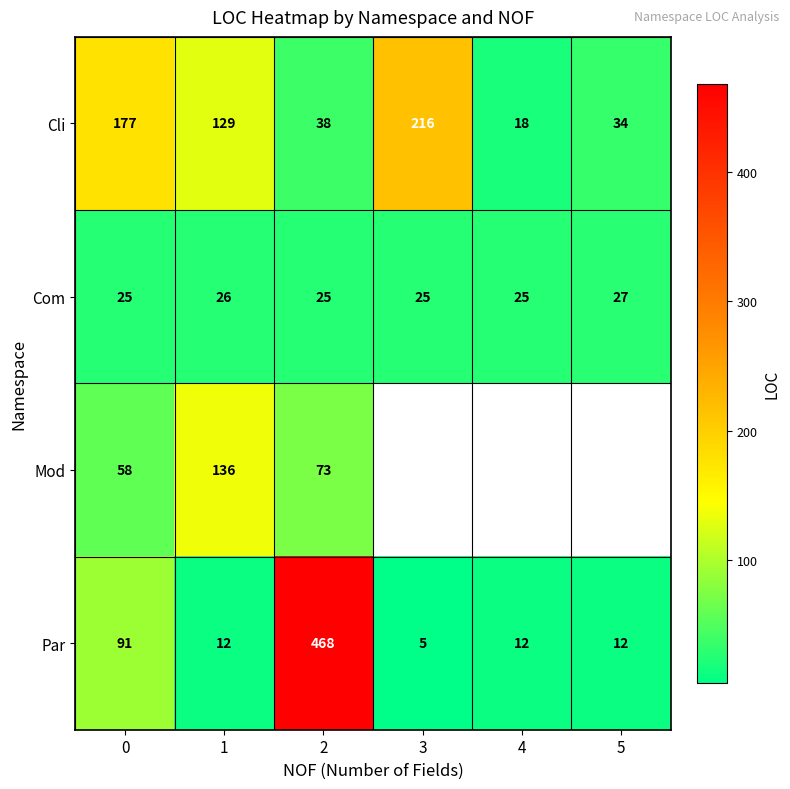

What is the total value across all series at 2?

604